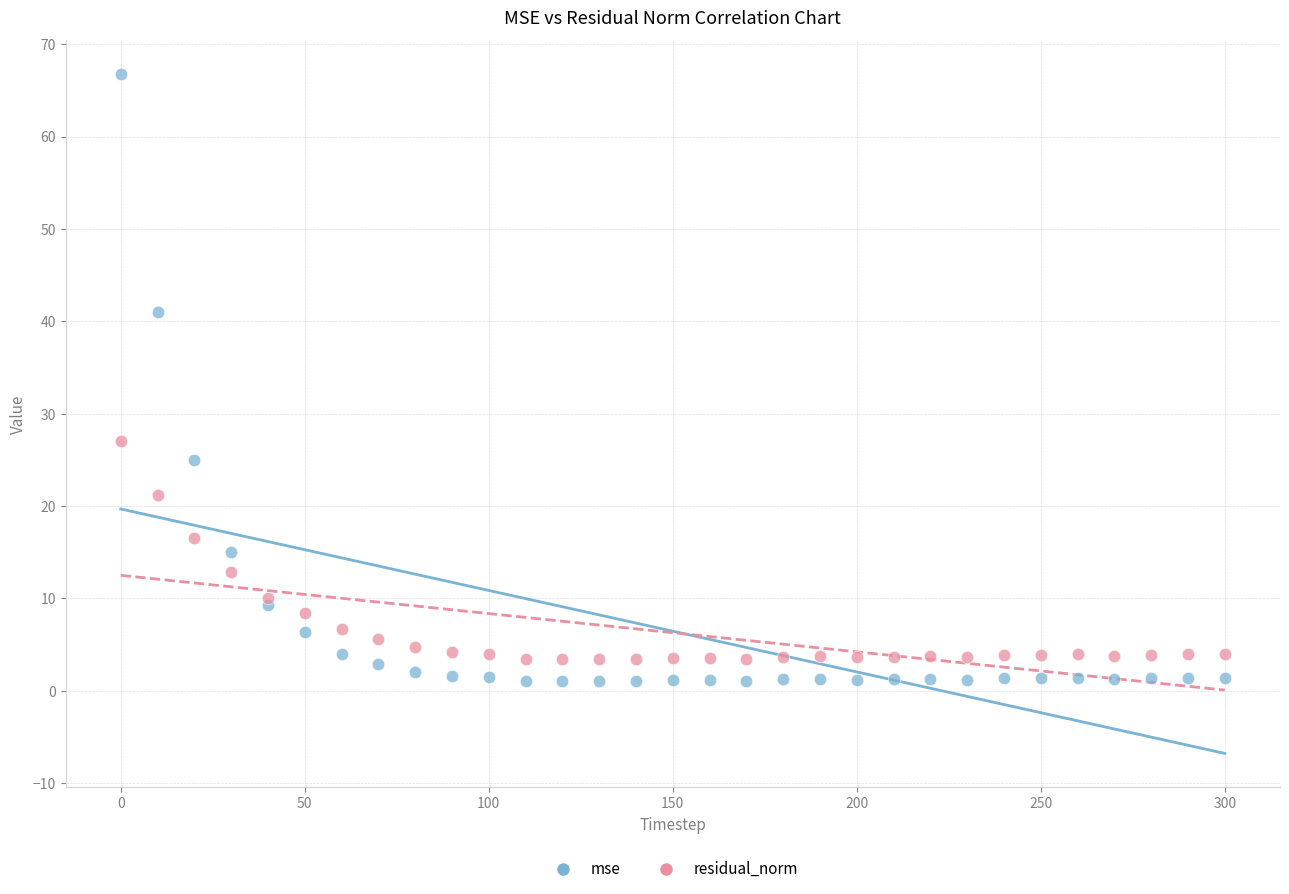

Which series has the largest Y range (max minus min)?

mse